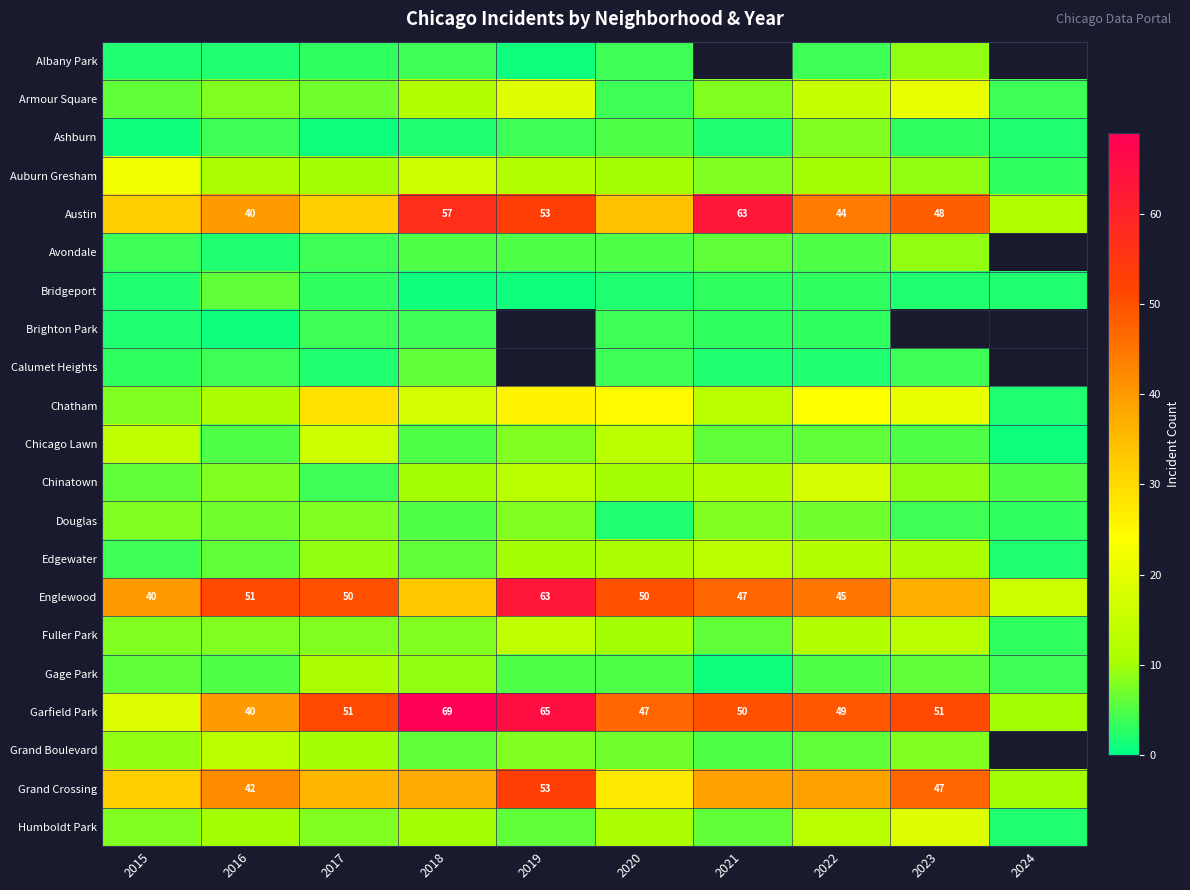

How many values in the Chinatown series exceed 10?

3